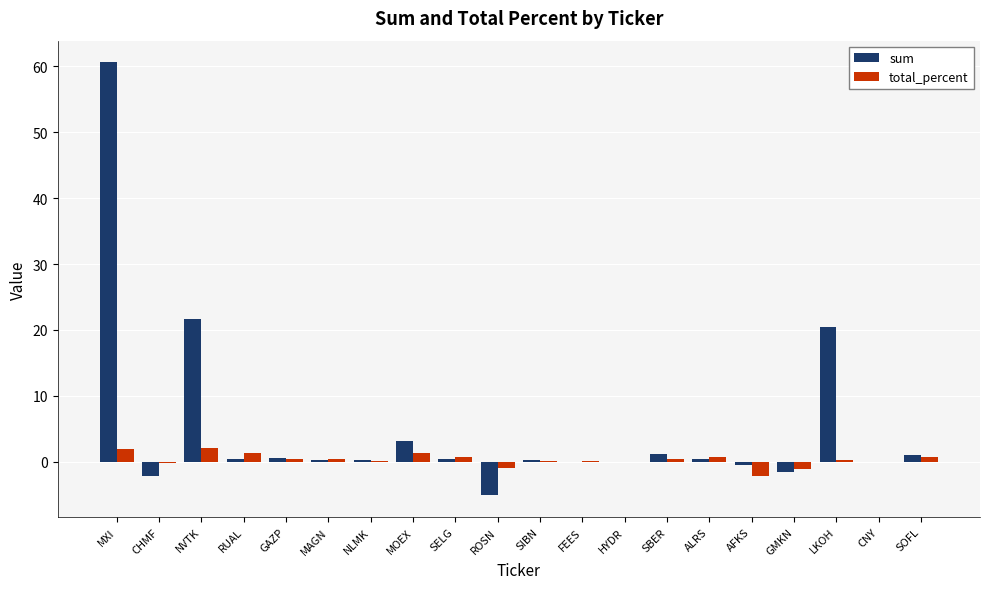

Which category has the highest value across all series?

MXI